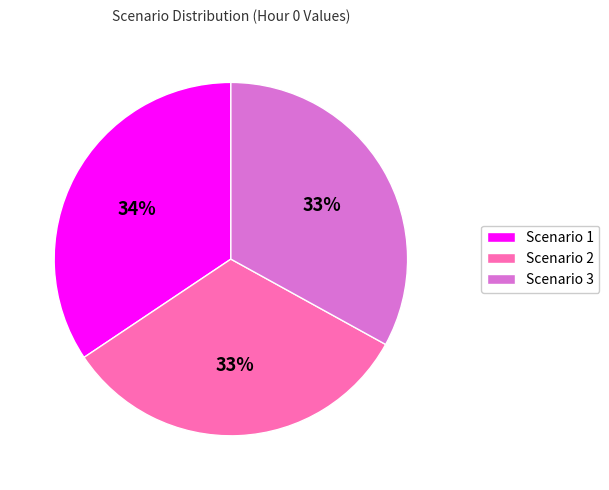

To the nearest percent, what is the combined percentage of Scenario 3 and Scenario 2?

66%